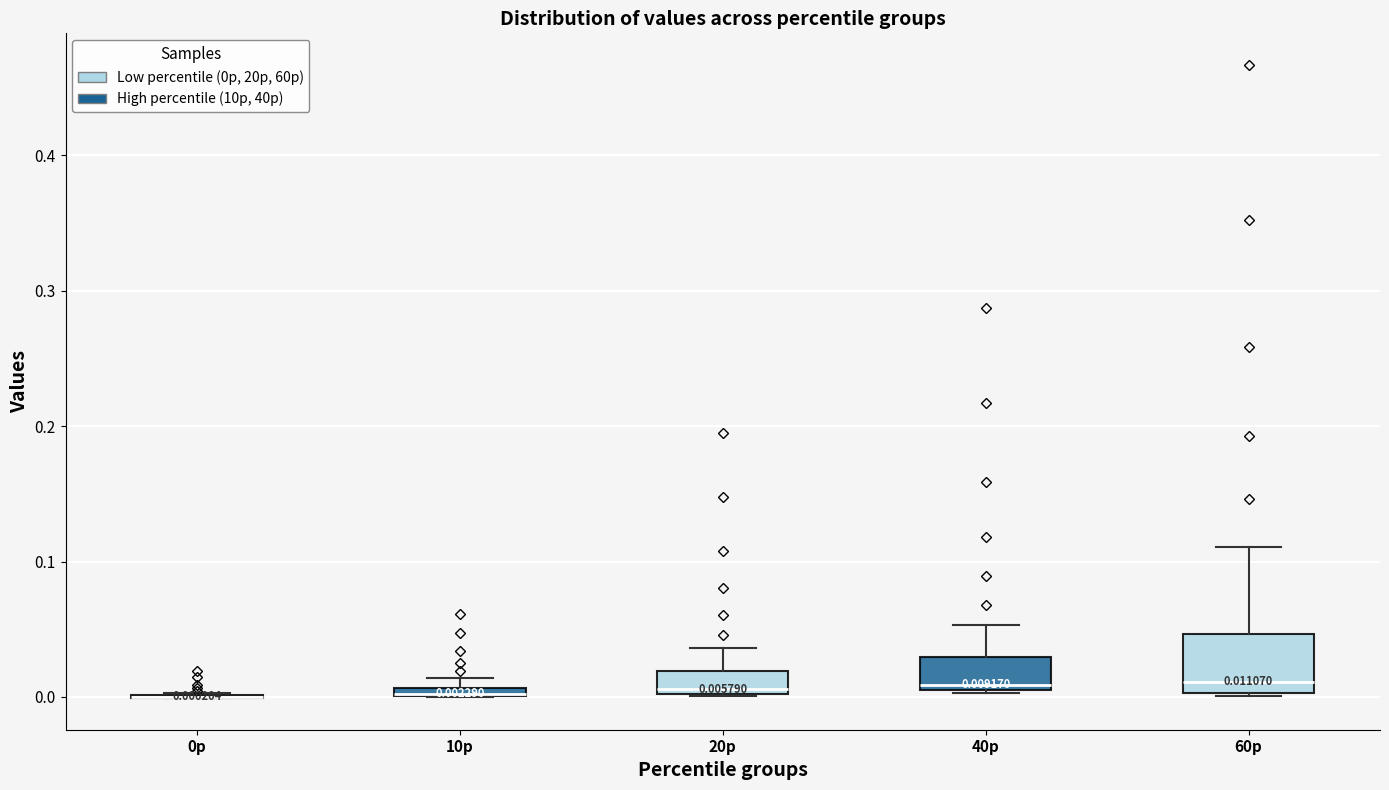

Which box is the tallest, from its lower edge to its upper edge?

60p